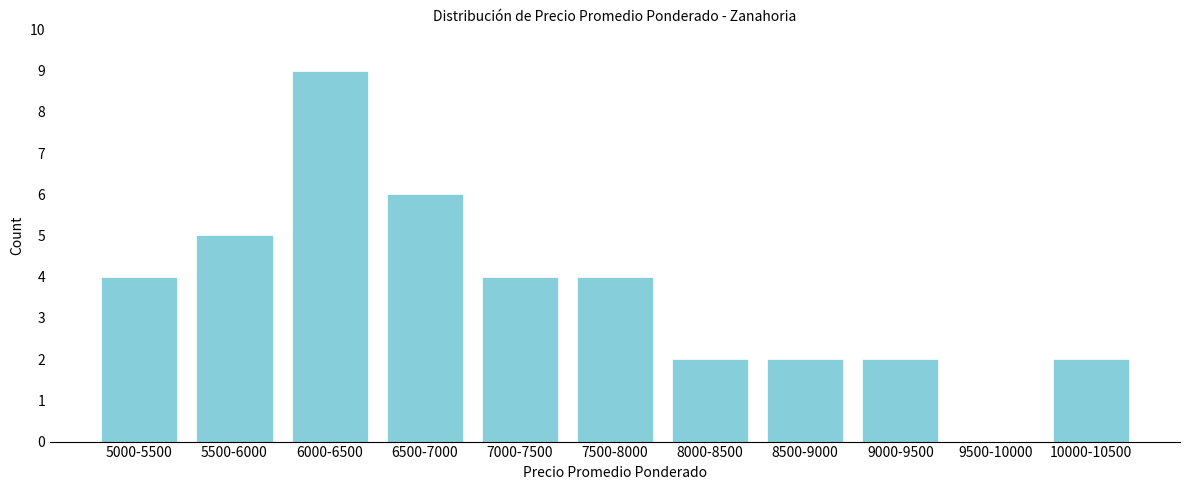

Reading left to right, extract all data points from this chart.

5000-5500=4	5500-6000=5	6000-6500=9	6500-7000=6	7000-7500=4	7500-8000=4	8000-8500=2	8500-9000=2	9000-9500=2	9500-10000=0	10000-10500=2